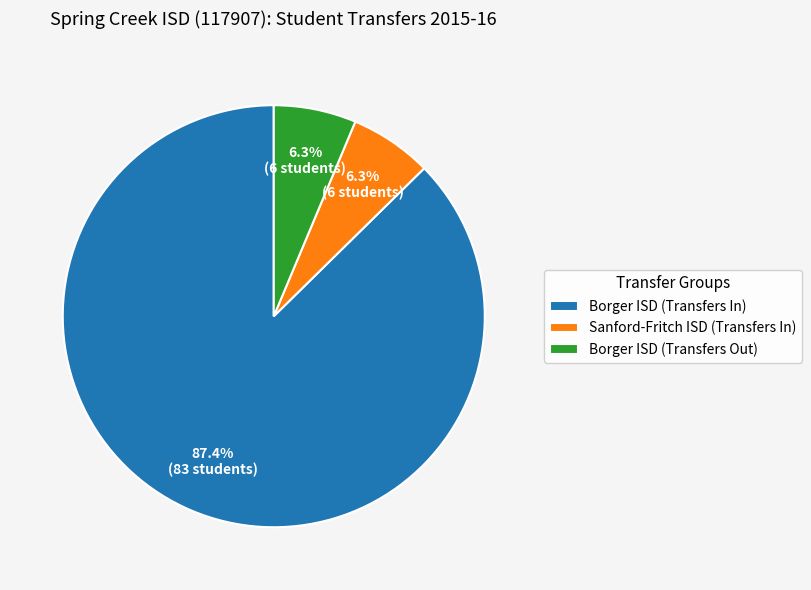

To the nearest percent, what is the combined percentage of Borger ISD (Transfers In) and Borger ISD (Transfers Out)?

94%